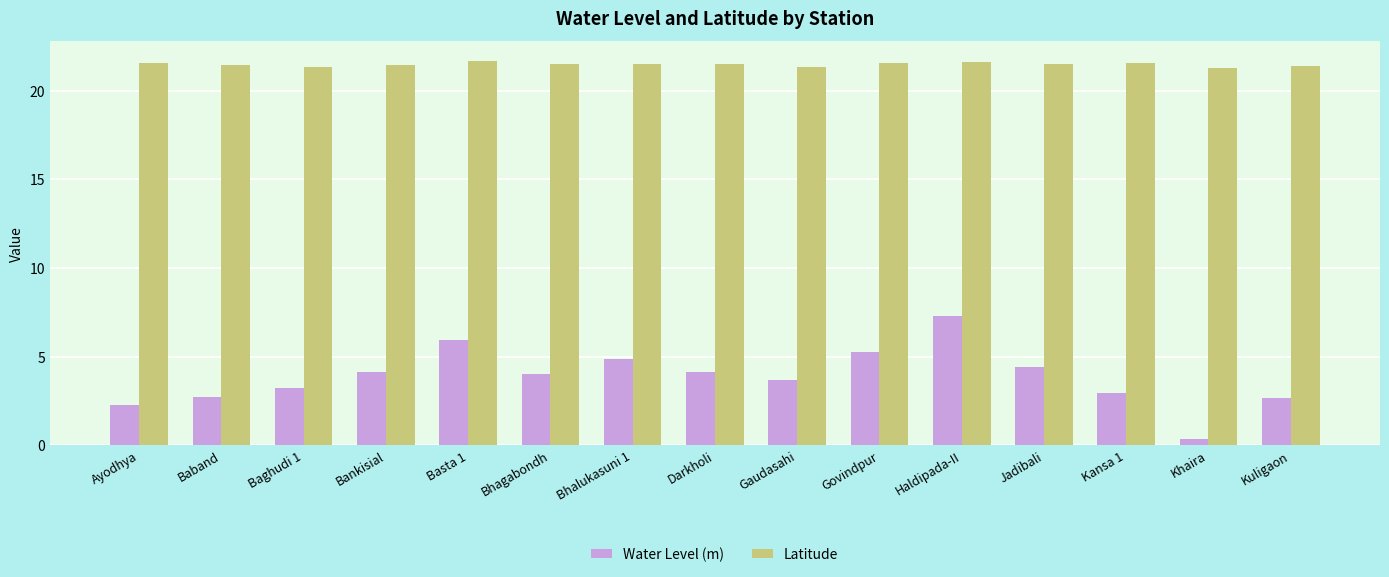

Which series has the widest spread of values?

Water Level (m)